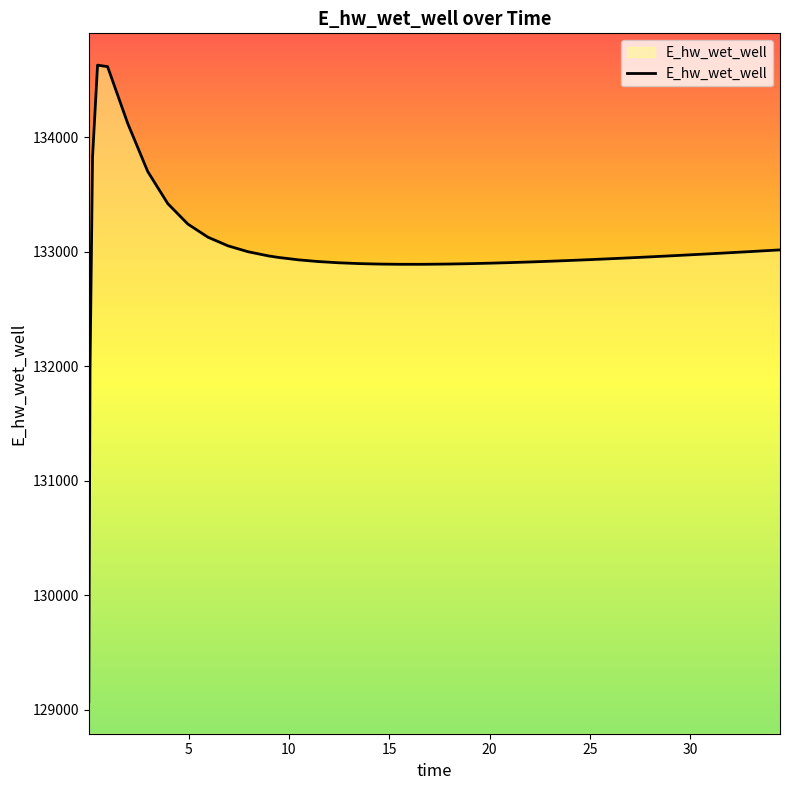

What is the difference between the second highest and minimum values?

5544.9